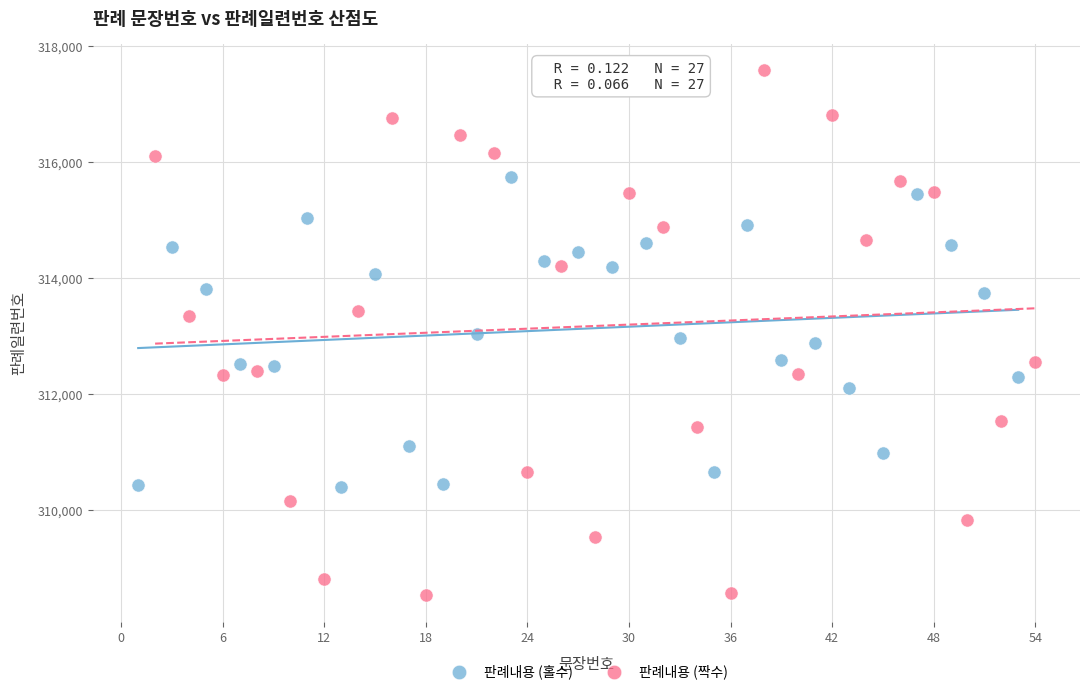

Which series has the largest Y range (max minus min)?

판례내용 (짝수)